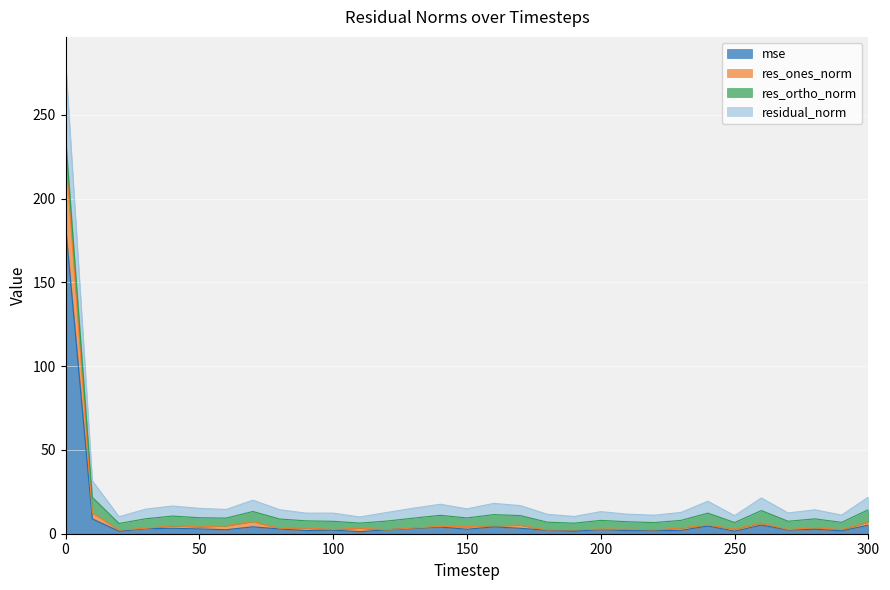

What is the highest value of the mse series?

183.7